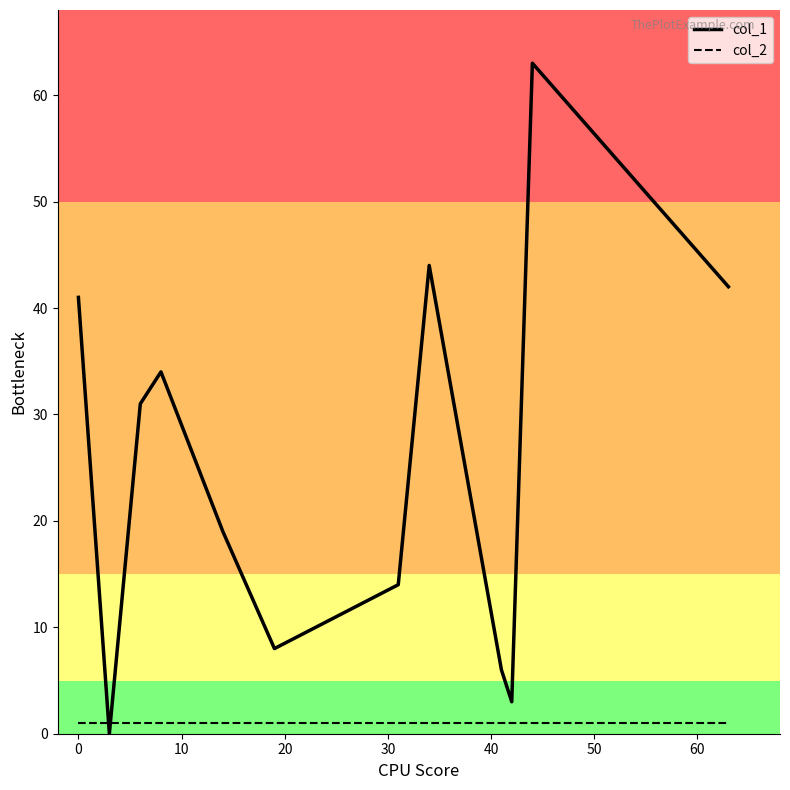

Which series has the largest total across all categories?

col_1